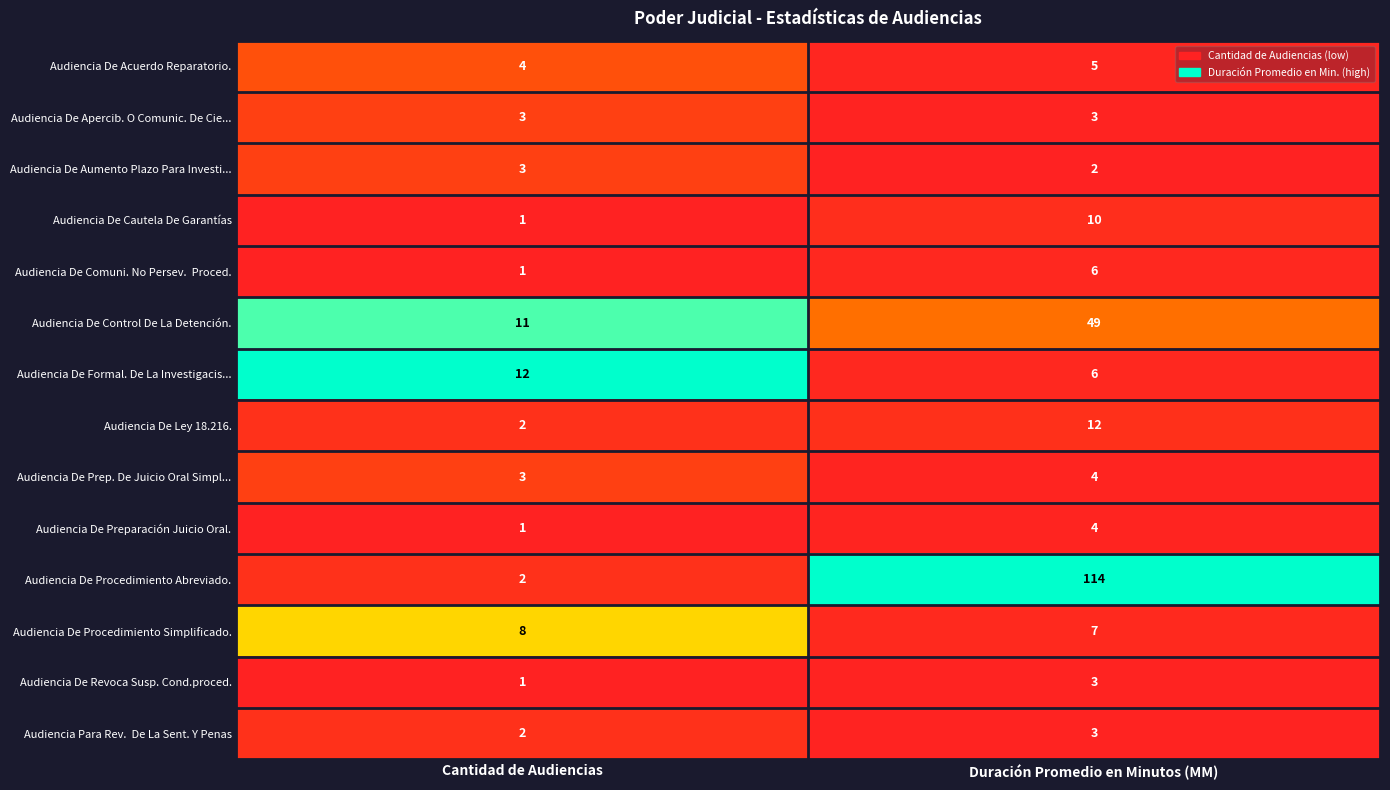

How many data points does each series have?

2